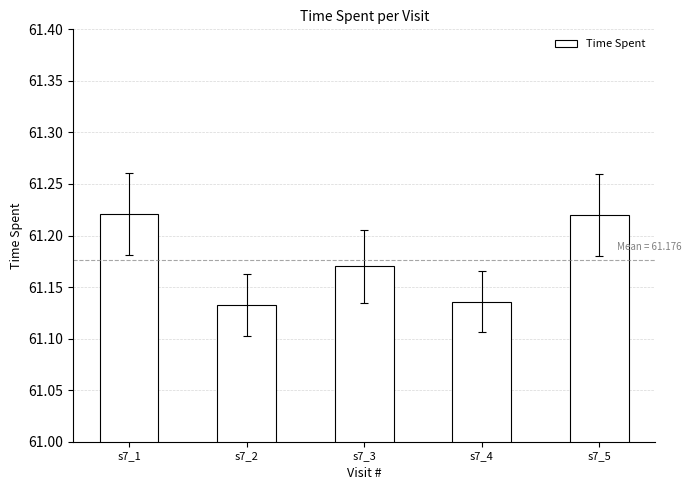

Count the values in the range 61 to 62.

5